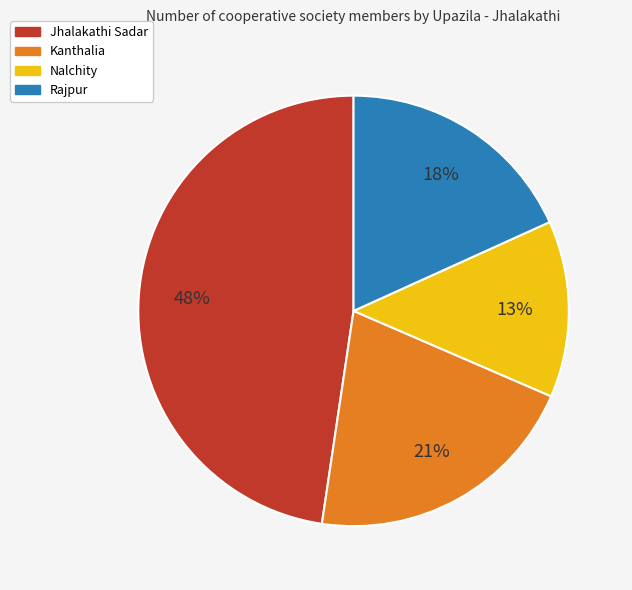

How many segments does this pie chart have?

4